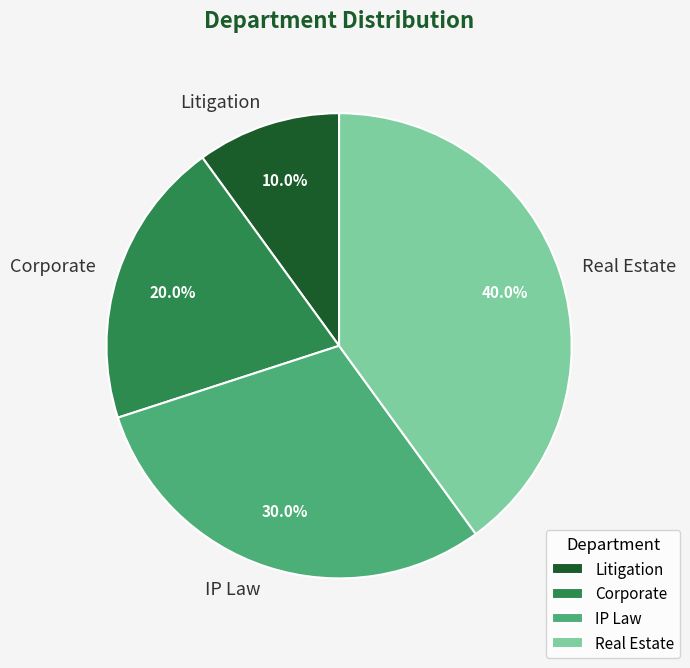

To the nearest percent, what portion does Corporate represent?

20%